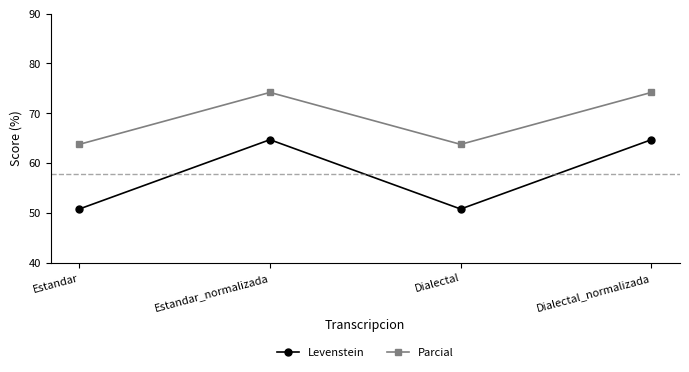

The value of Parcial at Estandar_normalizada is 74.2. True or false?

True